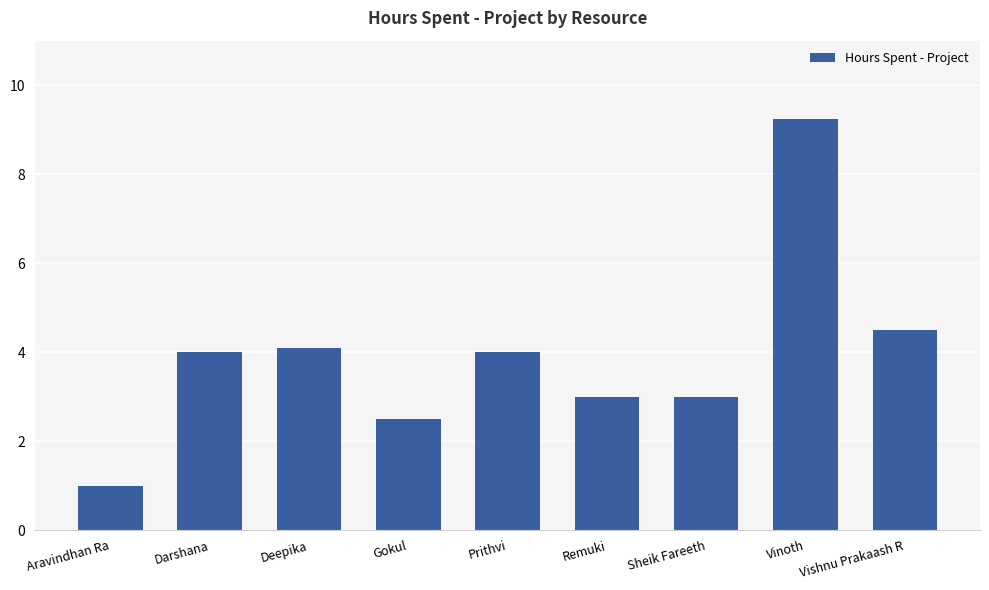

What is the change in value from Deepika to Prithvi?

-0.1